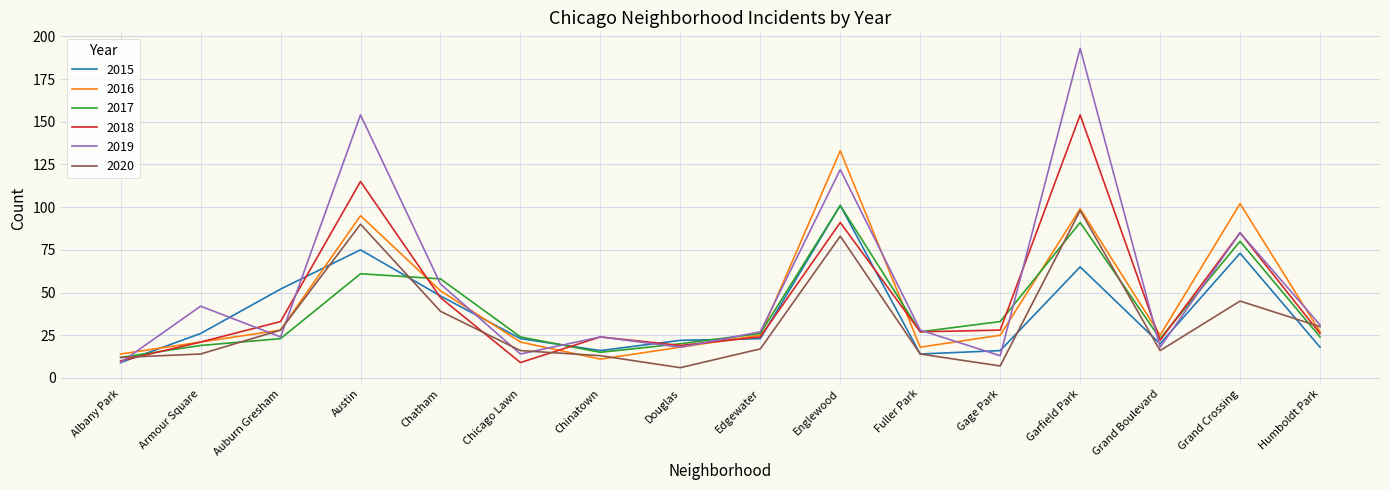

Reading left to right, extract all data points from this chart.

2015: 9	26	52	75	48	23	16	22	23	101	14	16	65	20	73	18
2016: 14	21	28	95	51	21	11	18	25	133	18	25	99	25	102	27
2017: 12	19	23	61	58	24	15	20	26	101	27	33	91	23	80	24
2018: 10	21	33	115	47	9	24	19	24	91	27	28	154	22	85	26
2019: 9	42	24	154	55	14	24	18	27	122	28	13	193	18	85	31
2020: 12	14	28	90	39	16	13	6	17	83	14	7	98	16	45	30